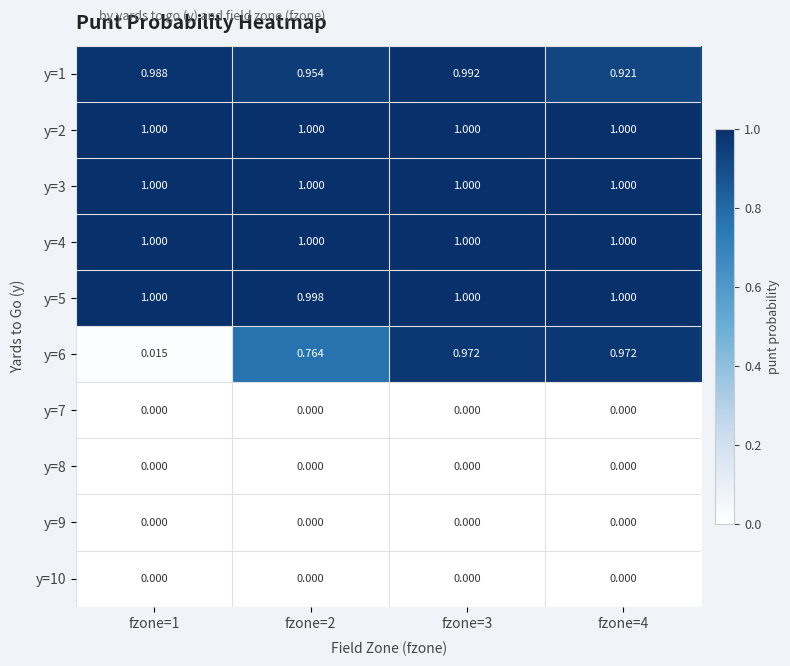

At which category is the sum across all series the highest?

fzone=3